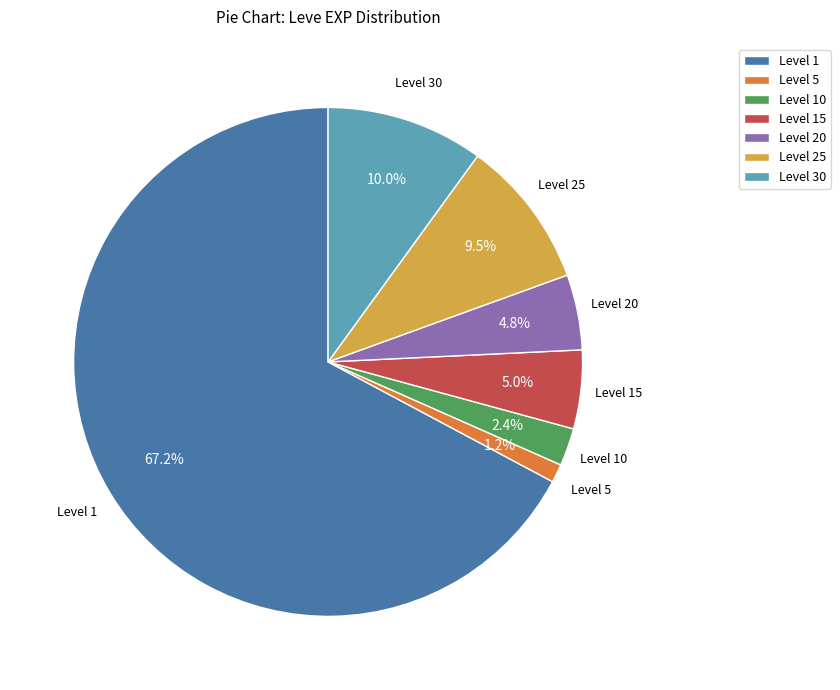

What portion of the pie excludes Level 15?

95.0%